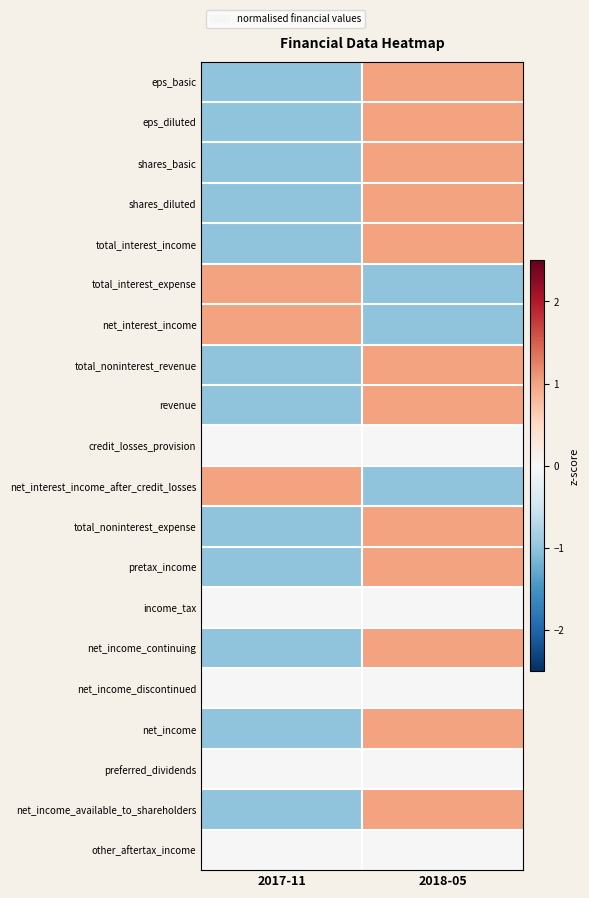

Reading left to right, what are all the values shown in this chart?

eps_basic: 2017-11=-1	2018-05=1
eps_diluted: 2017-11=-1	2018-05=1
shares_basic: 2017-11=-1	2018-05=1
shares_diluted: 2017-11=-1	2018-05=1
total_interest_income: 2017-11=-1	2018-05=1
total_interest_expense: 2017-11=1	2018-05=-1
net_interest_income: 2017-11=1	2018-05=-1
total_noninterest_revenue: 2017-11=-1	2018-05=1
revenue: 2017-11=-1	2018-05=1
credit_losses_provision: 2017-11=0	2018-05=0
net_interest_income_after_credit_losses: 2017-11=1	2018-05=-1
total_noninterest_expense: 2017-11=-1	2018-05=1
pretax_income: 2017-11=-1	2018-05=1
income_tax: 2017-11=0	2018-05=0
net_income_continuing: 2017-11=-1	2018-05=1
net_income_discontinued: 2017-11=0	2018-05=0
net_income: 2017-11=-1	2018-05=1
preferred_dividends: 2017-11=0	2018-05=0
net_income_available_to_shareholders: 2017-11=-1	2018-05=1
other_aftertax_income: 2017-11=0	2018-05=0